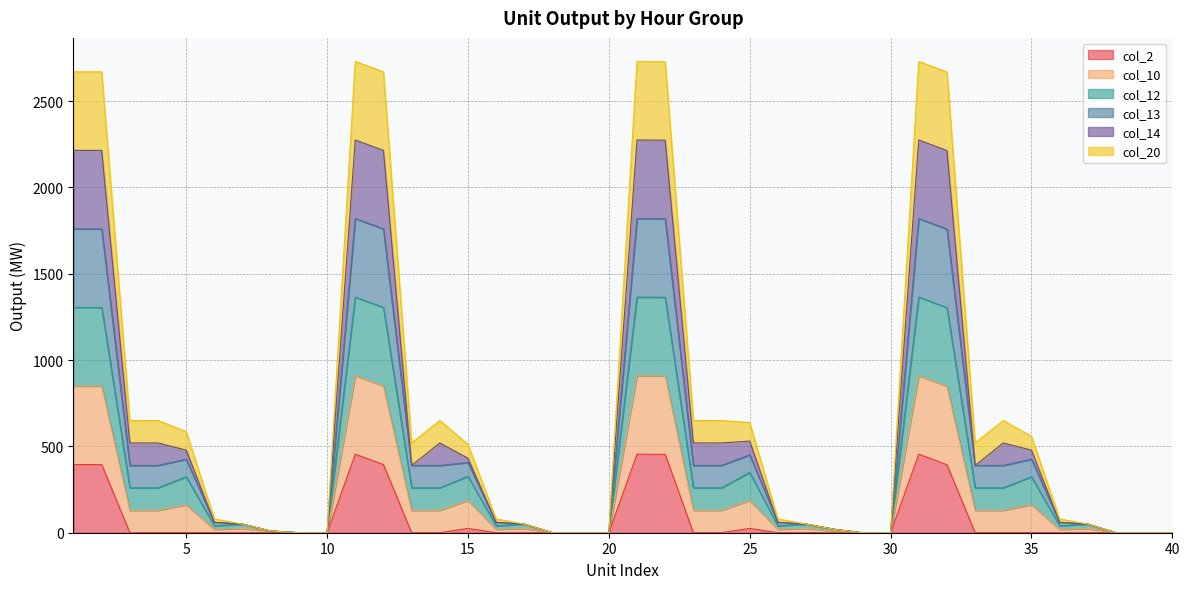

Which category has the highest value in the col_20 series?

11